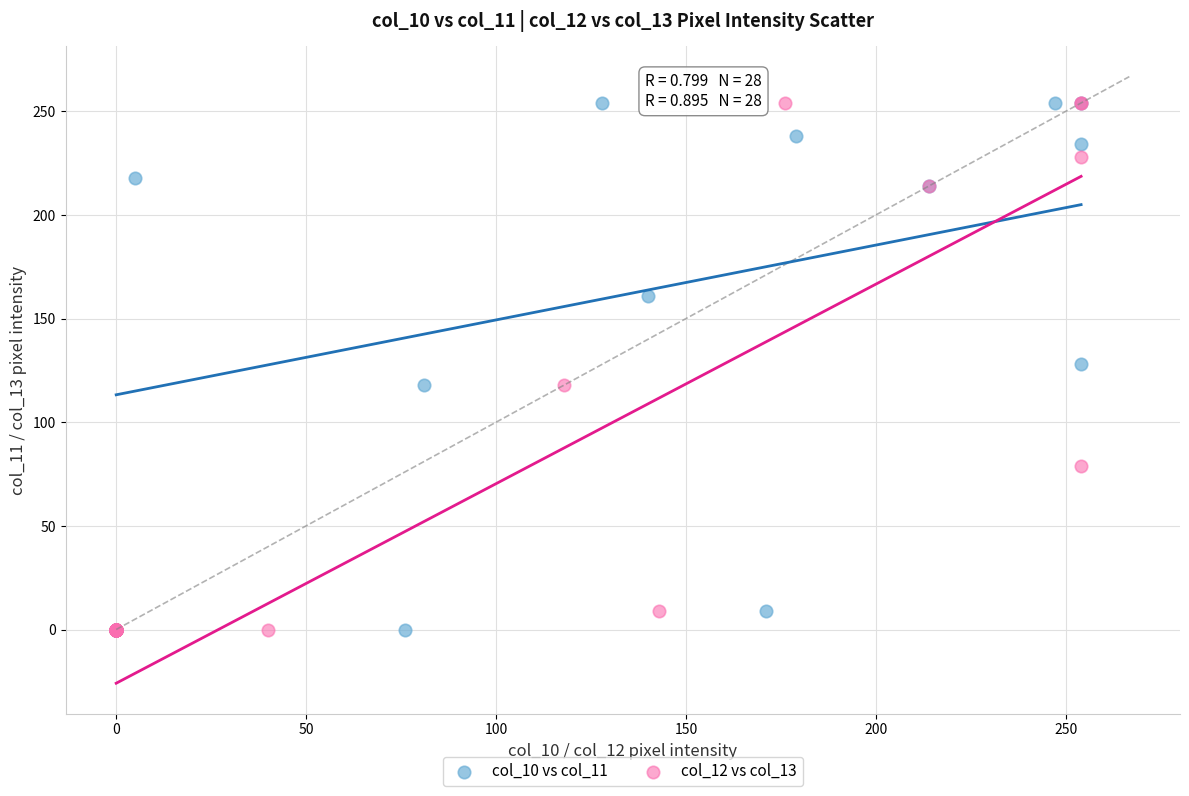

What are all the series names shown in the legend?

col_10 vs col_11, col_12 vs col_13